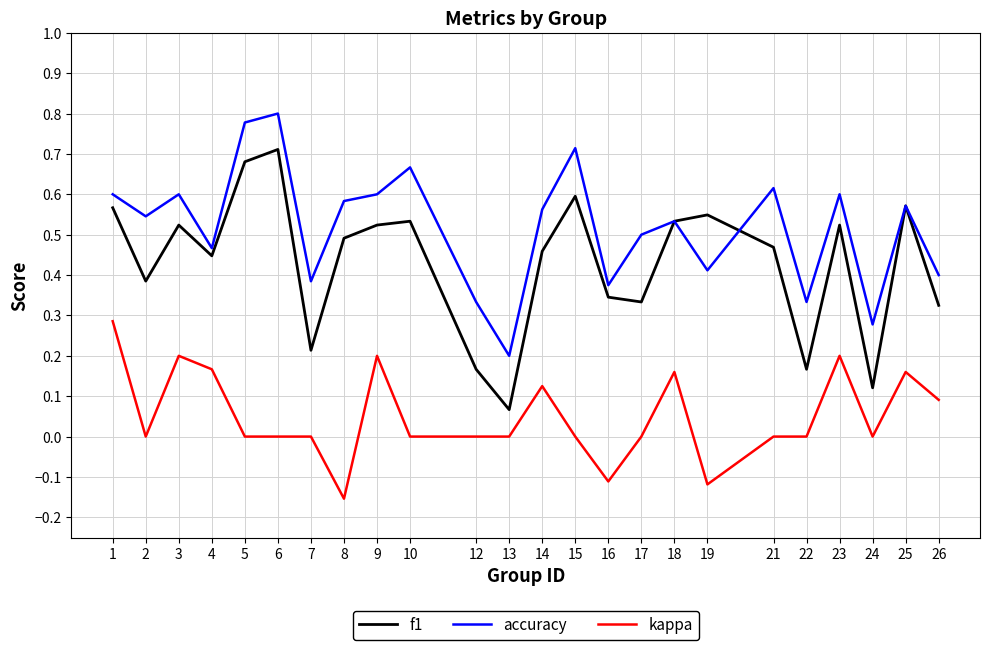

True or false: kappa has a value of 0.2 at 4.

True